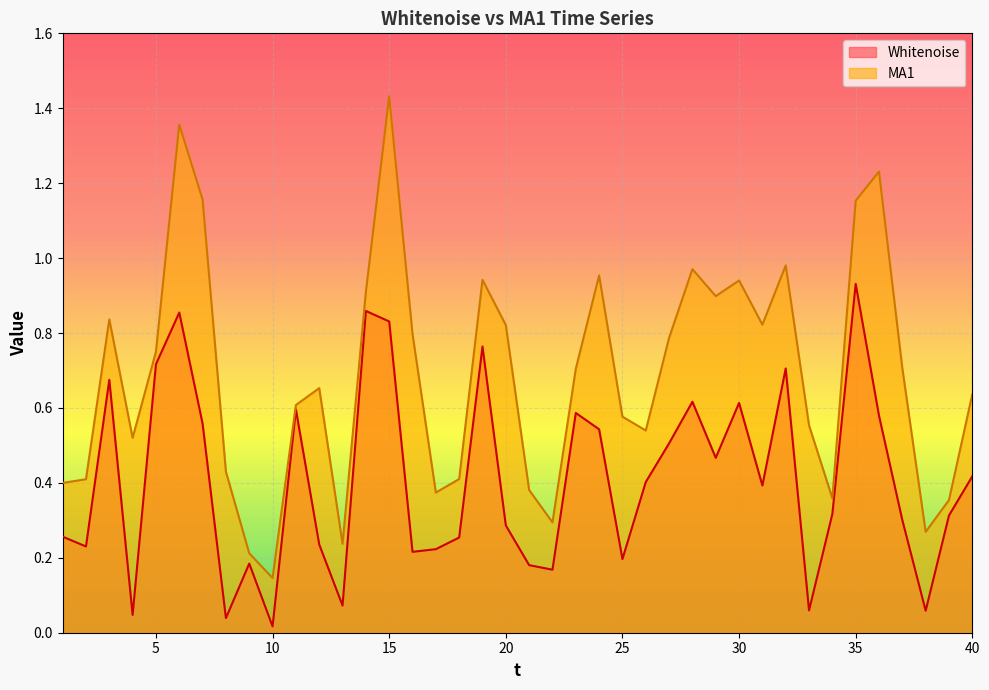

Reading left to right, transcribe all the data shown in this chart.

Whitenoise: 1=0.3	2=0.2	3=0.7	4=0.0	5=0.7	6=0.9	7=0.6	8=0.0	9=0.2	10=0.0	11=0.6	12=0.2	13=0.1	14=0.9	15=0.8	16=0.2	17=0.2	18=0.3	19=0.8	20=0.3	21=0.2	22=0.2	23=0.6	24=0.5	25=0.2	26=0.4	27=0.5	28=0.6	29=0.5	30=0.6	31=0.4	32=0.7	33=0.1	34=0.3	35=0.9	36=0.6	37=0.3	38=0.1	39=0.3	40=0.4
MA1: 1=0.4	2=0.4	3=0.8	4=0.5	5=0.8	6=1.4	7=1.2	8=0.4	9=0.2	10=0.1	11=0.6	12=0.7	13=0.2	14=0.9	15=1.4	16=0.8	17=0.4	18=0.4	19=0.9	20=0.8	21=0.4	22=0.3	23=0.7	24=1.0	25=0.6	26=0.5	27=0.8	28=1.0	29=0.9	30=0.9	31=0.8	32=1.0	33=0.6	34=0.4	35=1.2	36=1.2	37=0.7	38=0.3	39=0.4	40=0.6